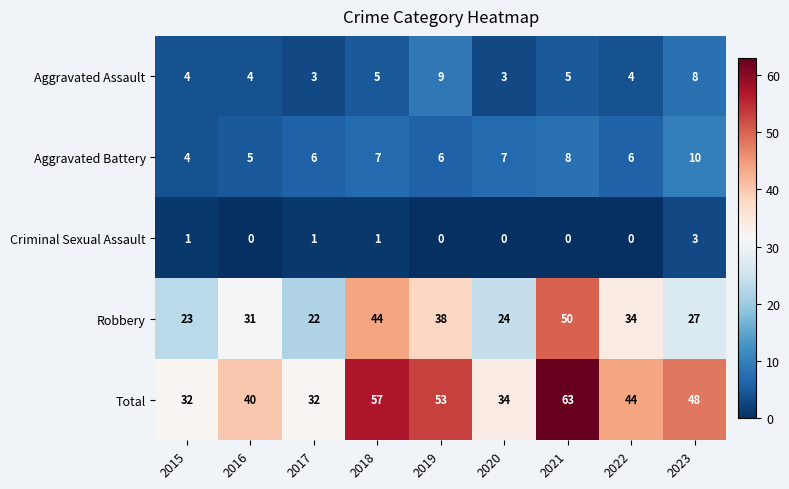

Which series has the widest spread of values?

Total